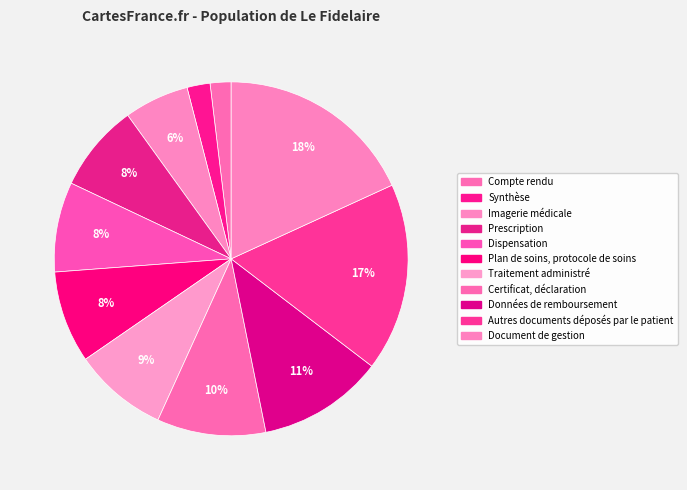

Count the number of slices in the pie.

11